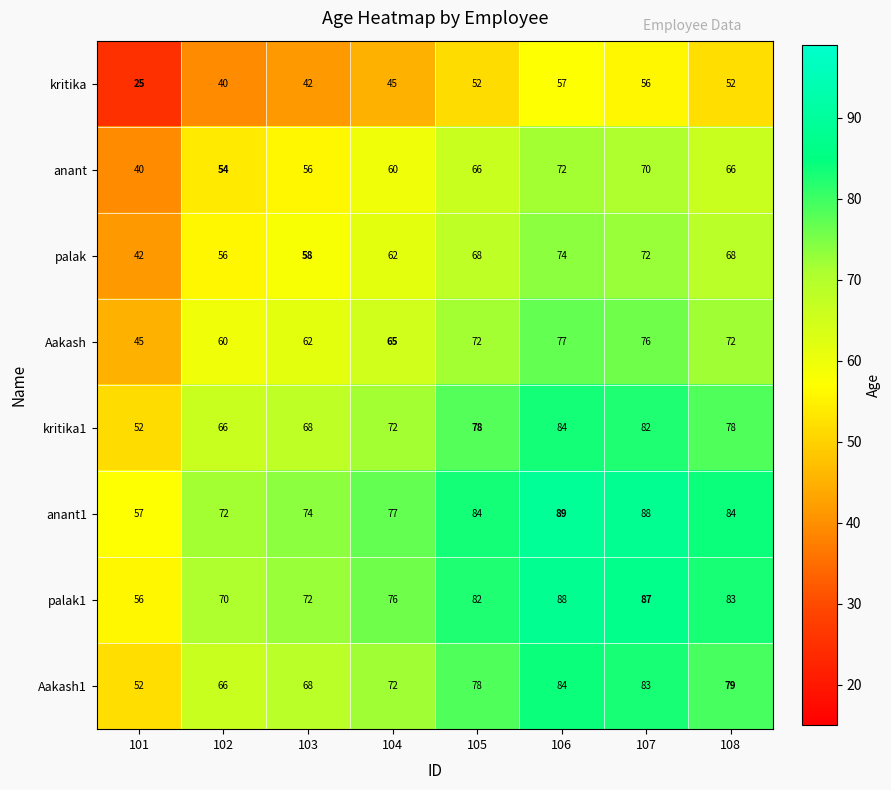

What is the difference between the highest and lowest values at 102?

32